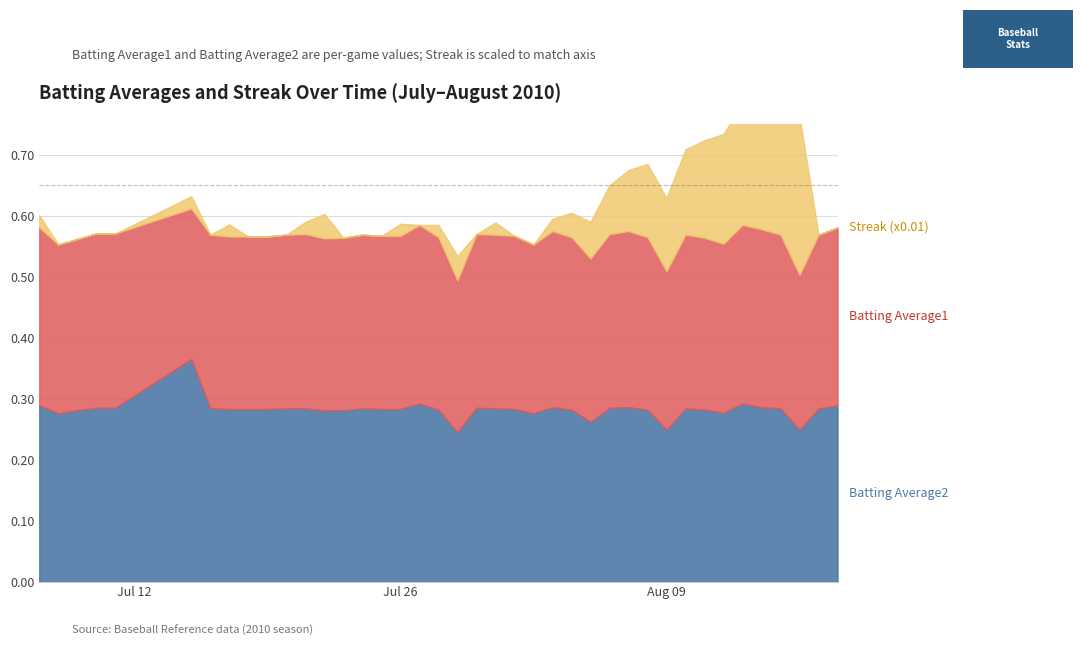

How many interior local valleys does the Batting Average1 series have?

9